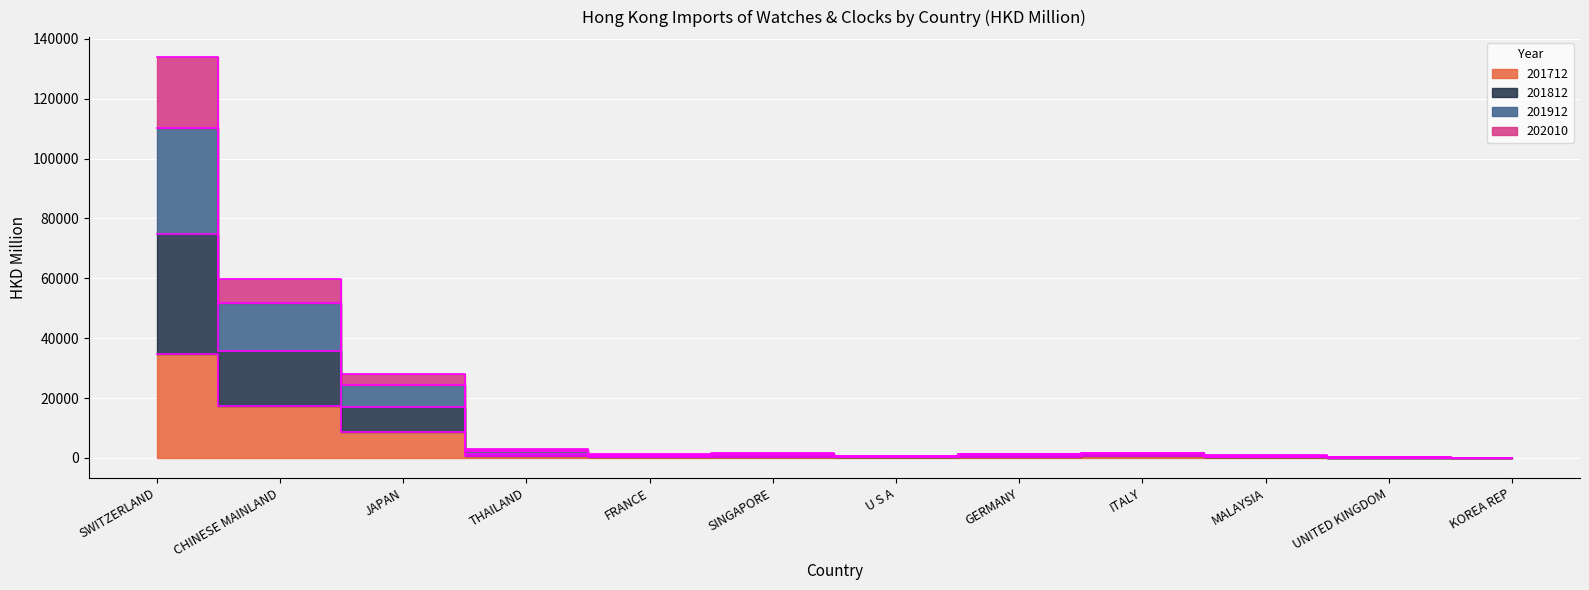

Rank the series at U S A from highest to lowest value.

201812, 201912, 202010, 201712